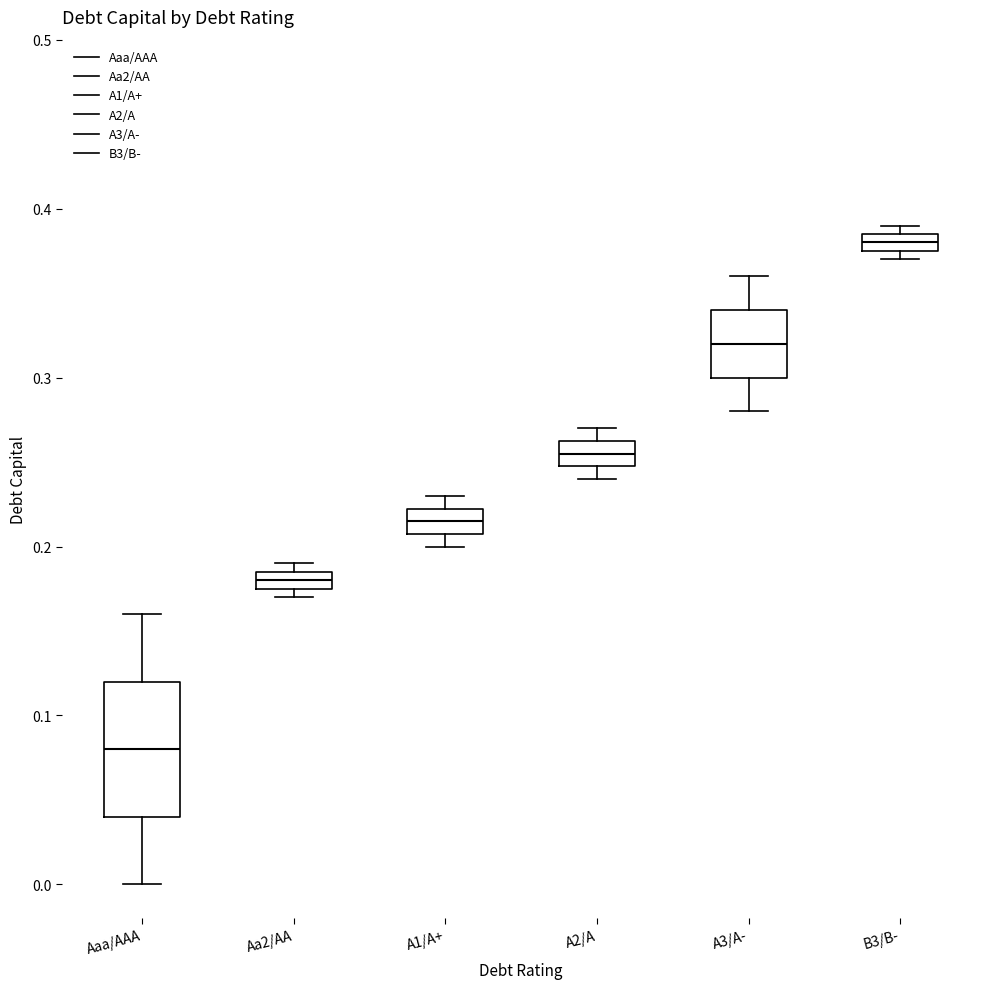

Which box has the highest median line?

B3/B-